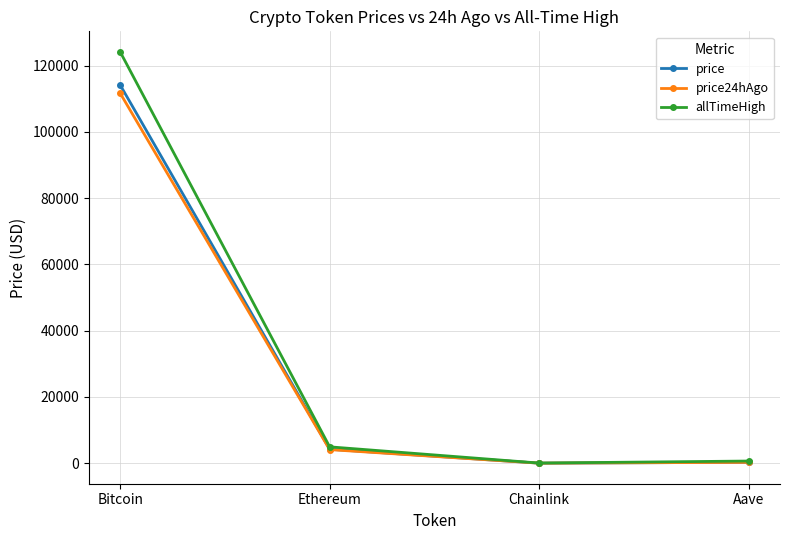

Which series has the widest spread of values?

allTimeHigh